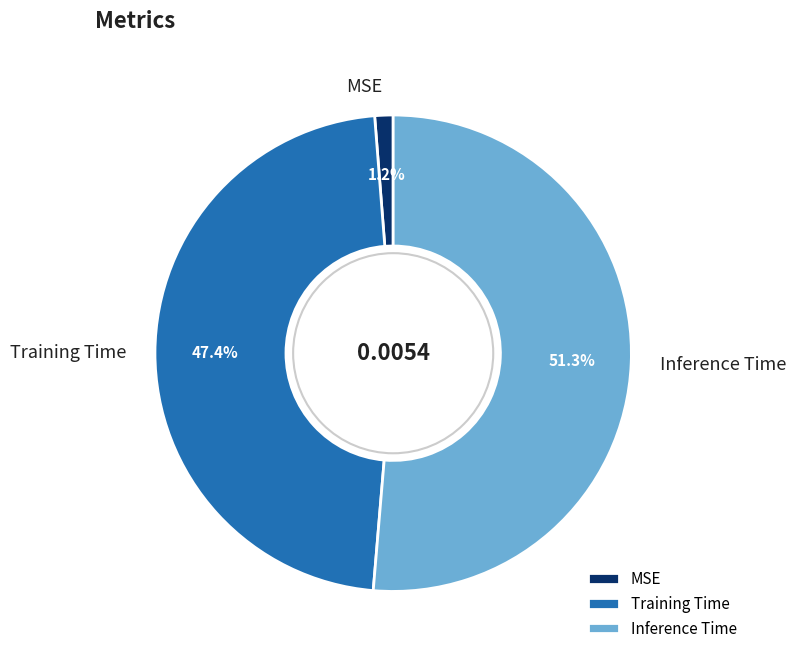

To the nearest percent, what is the difference between the MSE and Inference Time slice percentages?

50%